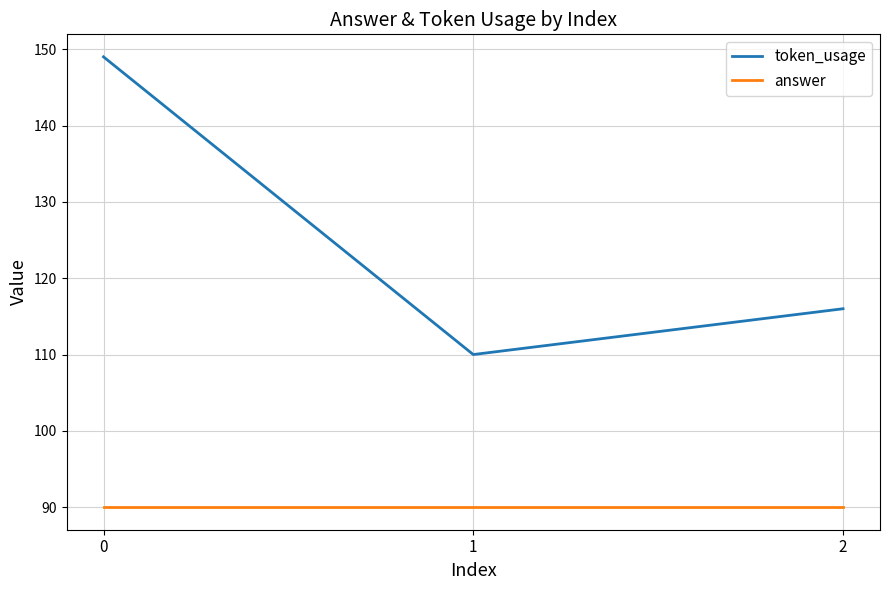

Read the token_usage value at 1, to the nearest 10.

110